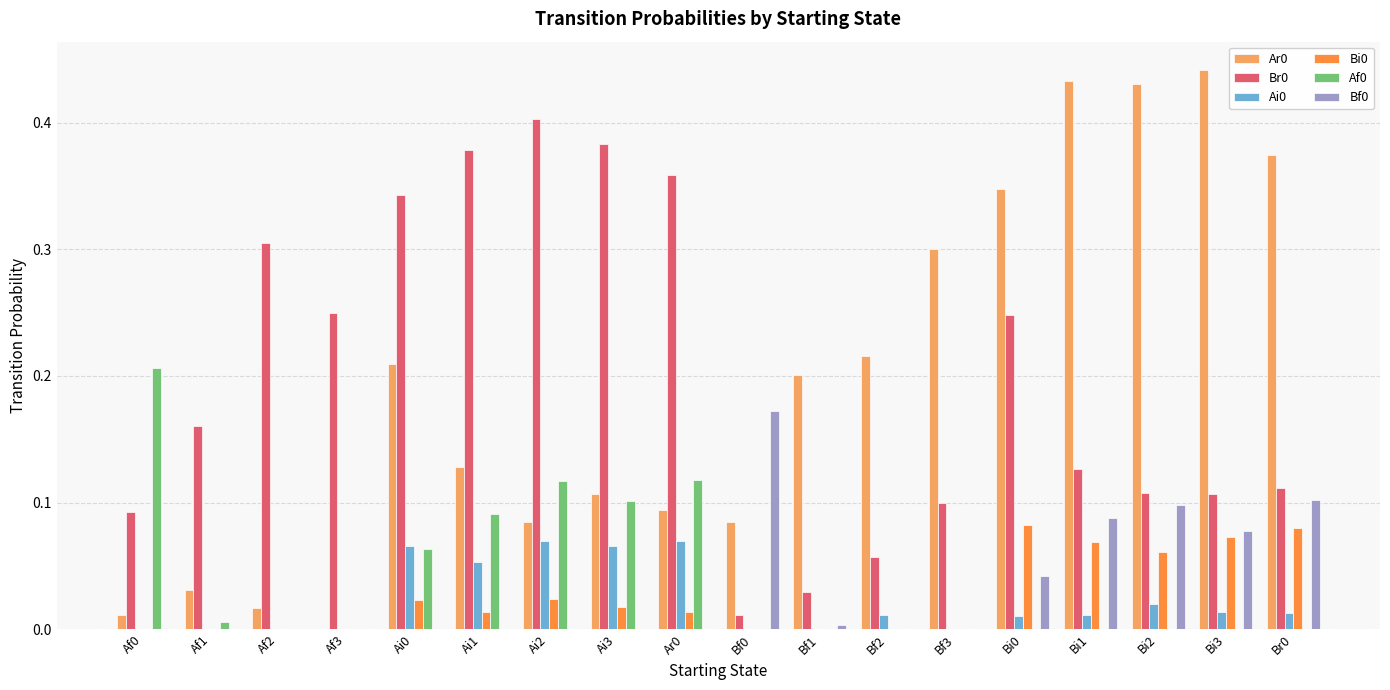

The Ar0 series shows 0.0 at Af2. True or false?

True